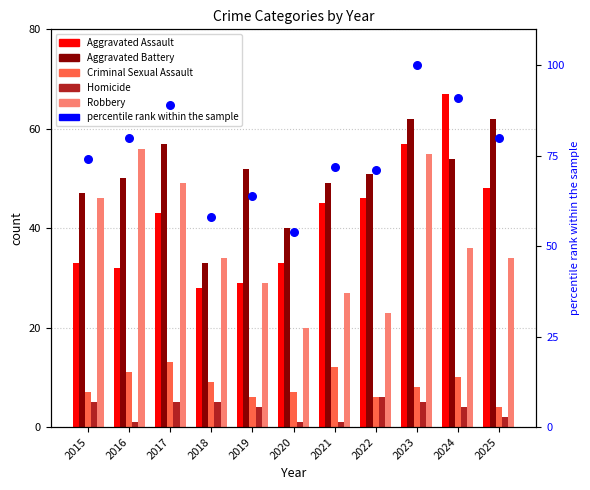

Which series reaches the maximum Y coordinate?

percentile rank within the sample